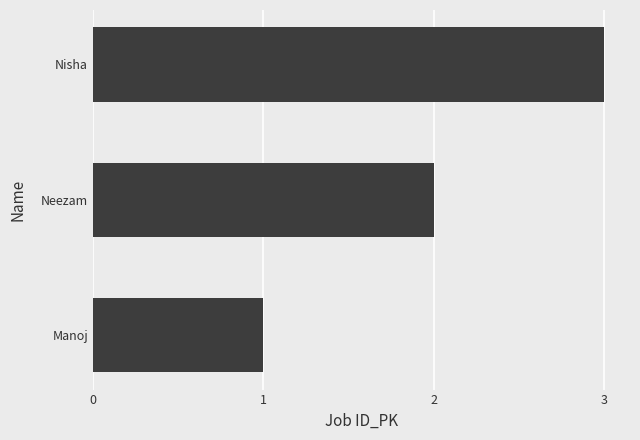

What is the difference between the maximum and second lowest values?

1